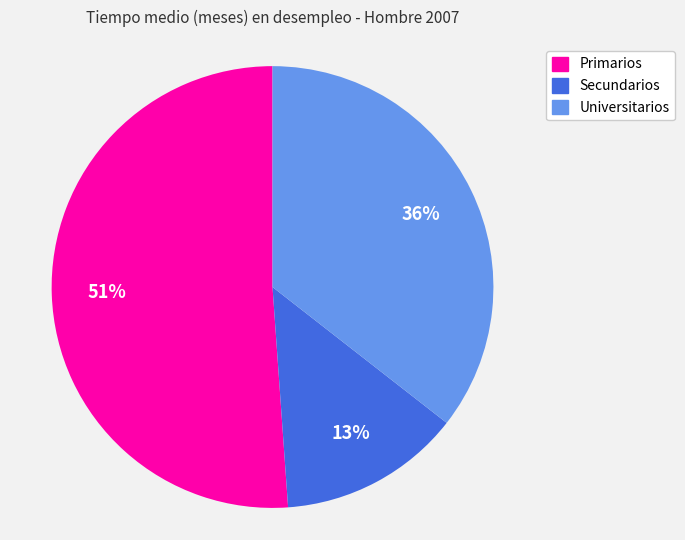

Rank the categories by value from lowest to highest.

Secundarios, Universitarios, Primarios